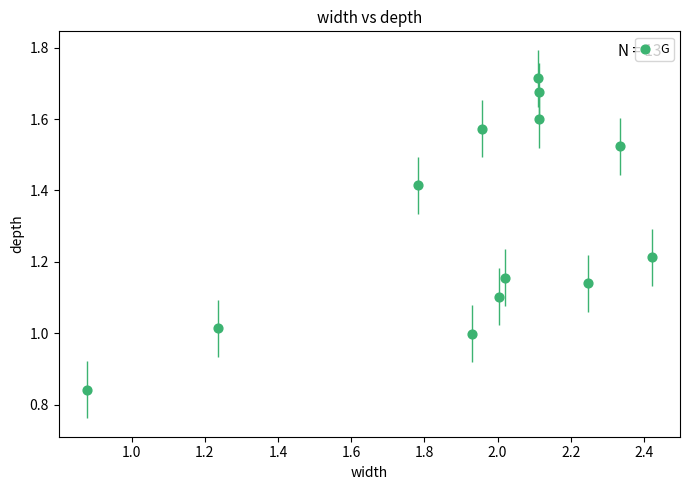

What is the range of Y values (max minus min)?

0.9